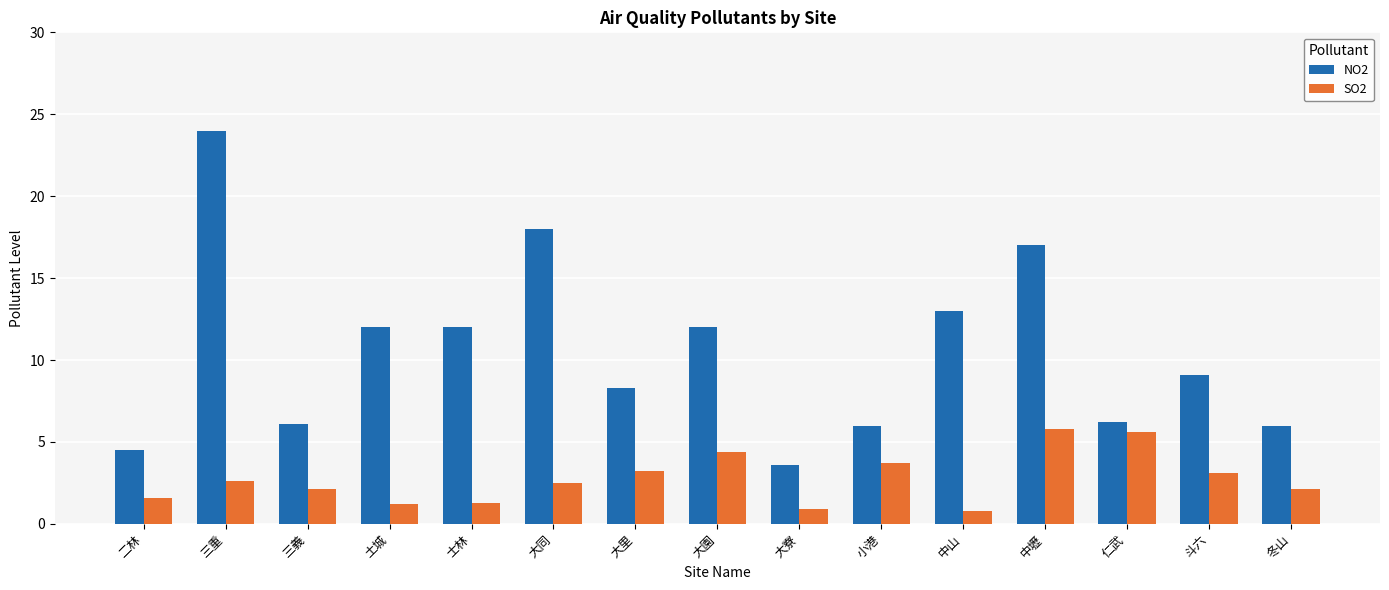

What is the label of the 3rd bar from the left?

三義